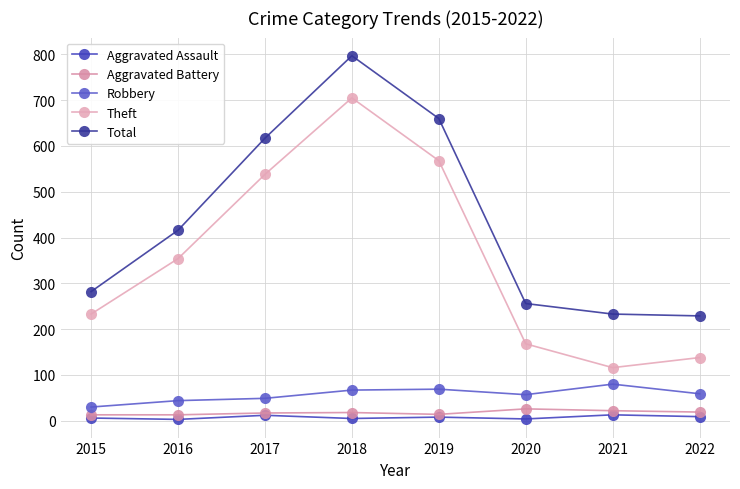

True or false: Theft has a value of 138 at 2022.

True